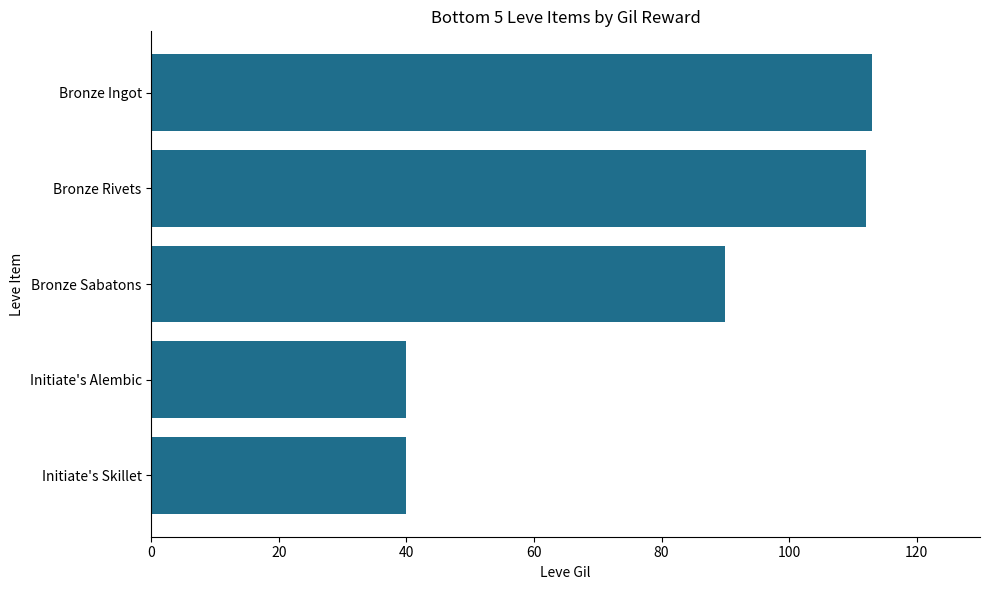

What is the smallest value displayed?

40